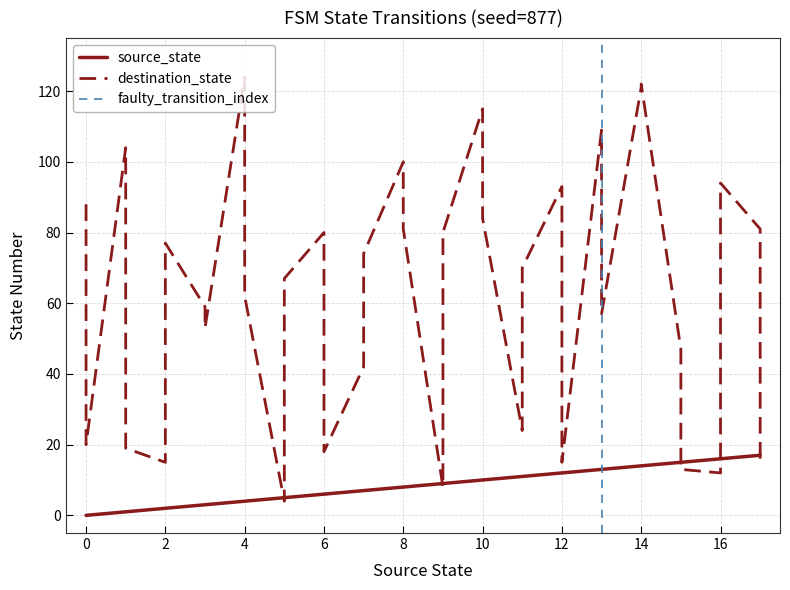

Which series changed the most between 13 and 14?

destination_state